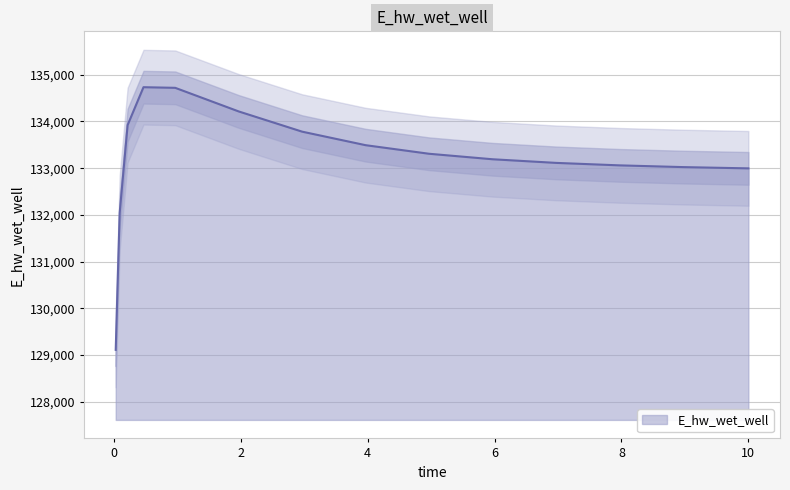

Reading left to right, list all the values displayed in this chart.

0.03125=129109.6	0.09375=132044.0	0.21875=133922.1	0.46875=134733.6	0.96875=134720.2	1.96875=134214.8	2.96875=133781.6	3.96875=133492.1	4.96875=133308.3	5.96875=133190.7	6.96875=133113.0	7.96875=133060.0	8.96875=133022.9	9.96875=132996.5	10.0=132995.9